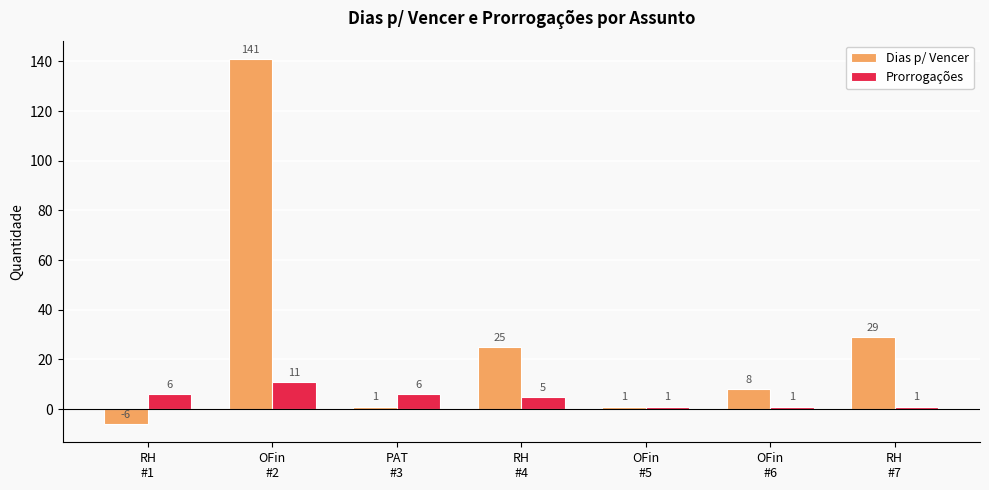

Which category has the highest value in the Dias p/ Vencer series?

OFin
#2